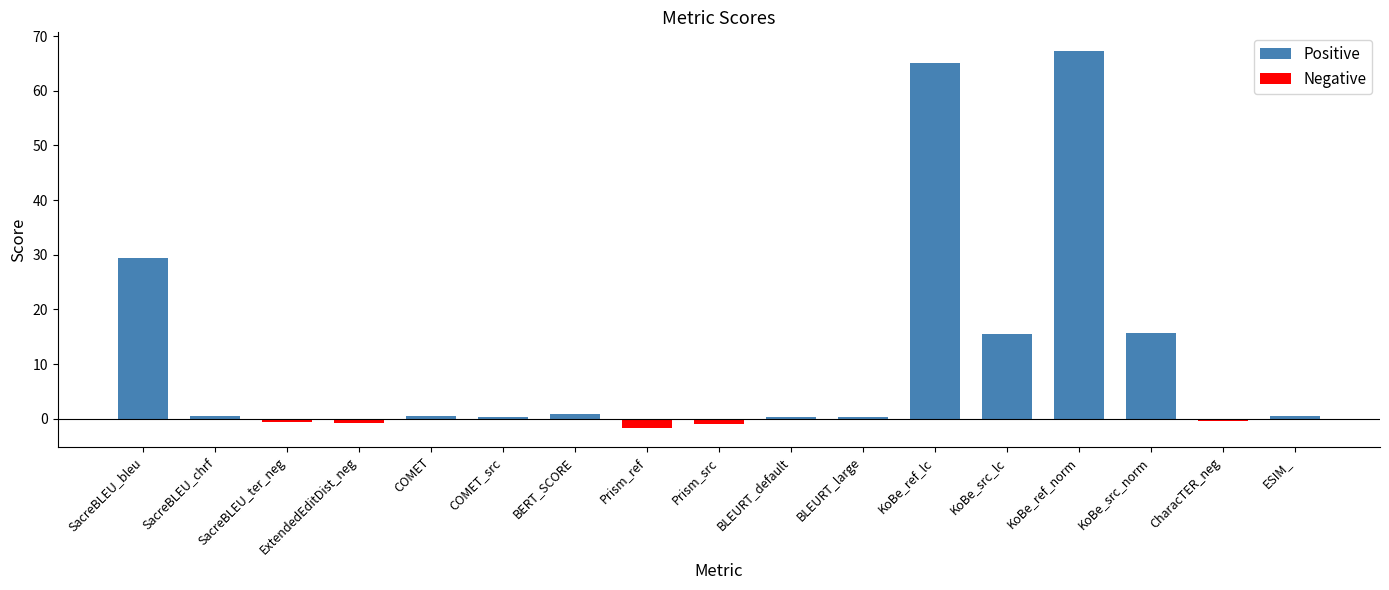

What is the minimum value shown in the chart?

-1.7